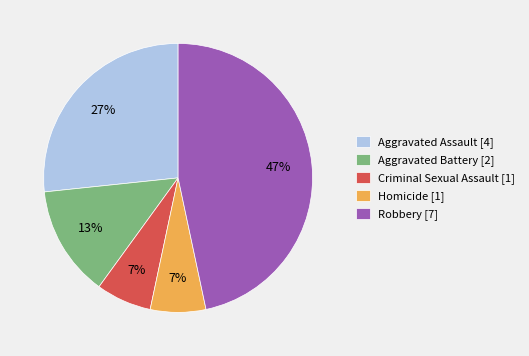

Count the number of slices in the pie.

5